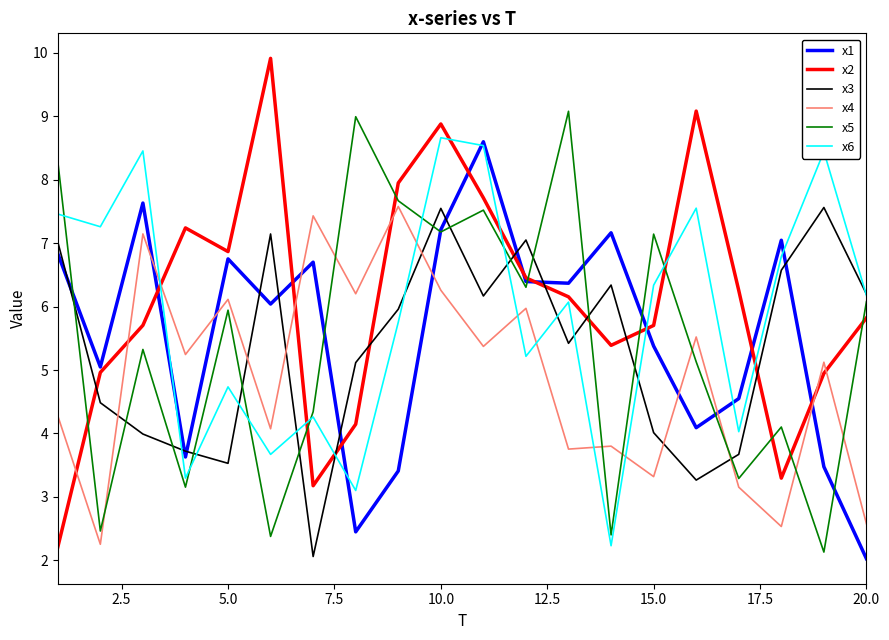

Which series has the widest spread of values?

x2